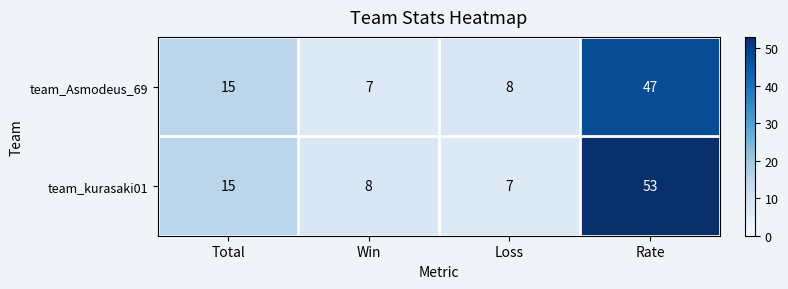

What is the difference between the highest and lowest values at Win?

1